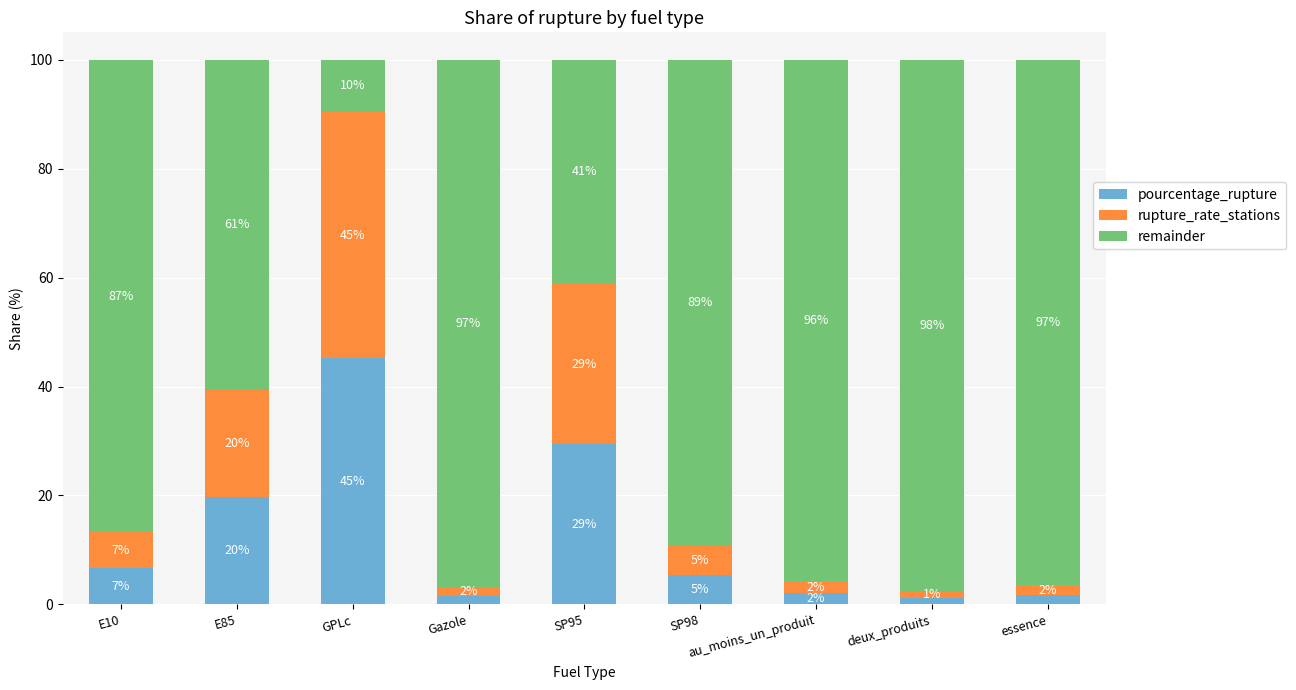

Does the chart contain any negative values?

No